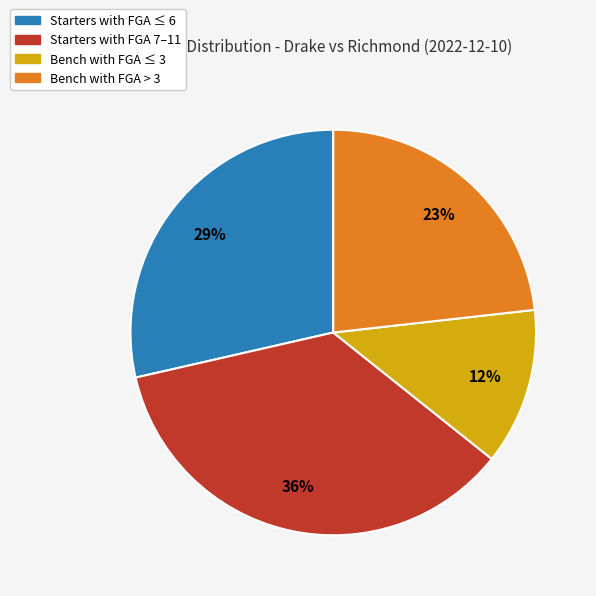

To the nearest percent, what is the average slice percentage?

25%